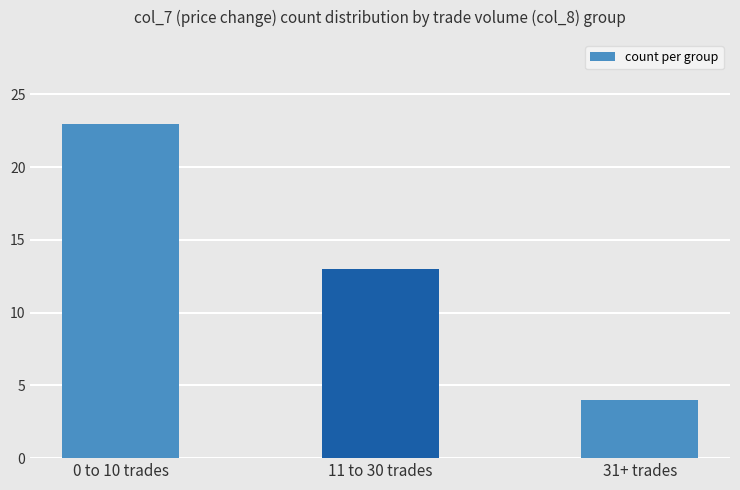

At which label does the data first exceed 13?

0 to 10 trades